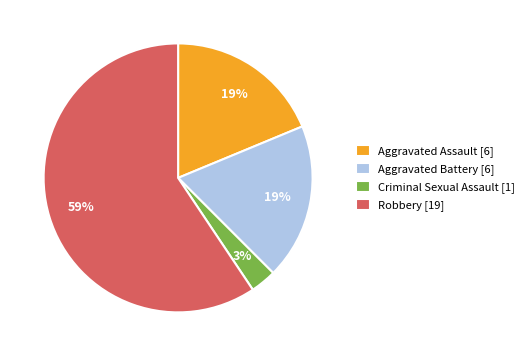

Is Robbery the majority of the pie?

Yes